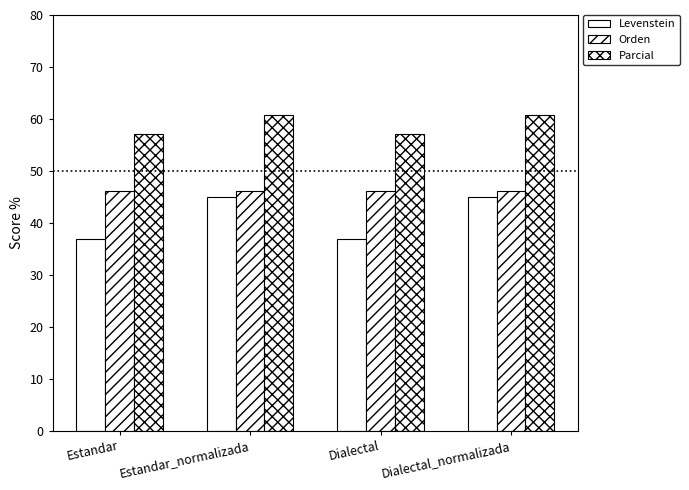

Reading left to right, list all the values displayed in this chart.

Levenstein: Estandar=37.0	Estandar_normalizada=45.0	Dialectal=37.0	Dialectal_normalizada=45.0
Orden: Estandar=46.2	Estandar_normalizada=46.2	Dialectal=46.2	Dialectal_normalizada=46.2
Parcial: Estandar=57.1	Estandar_normalizada=60.7	Dialectal=57.1	Dialectal_normalizada=60.7